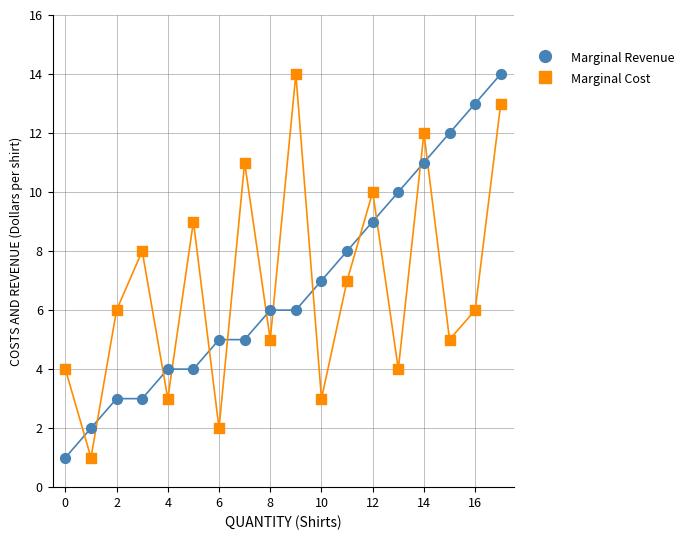

Across all data points, what is the range of Y values (max minus min)?

13